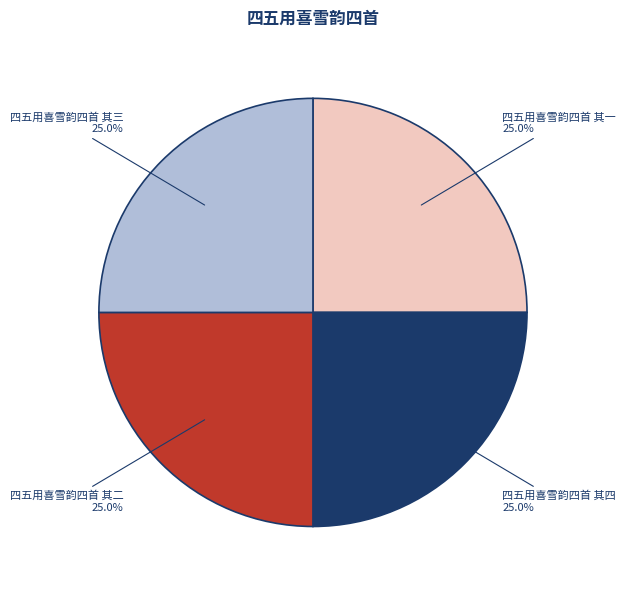

Is there a majority slice in this chart?

No